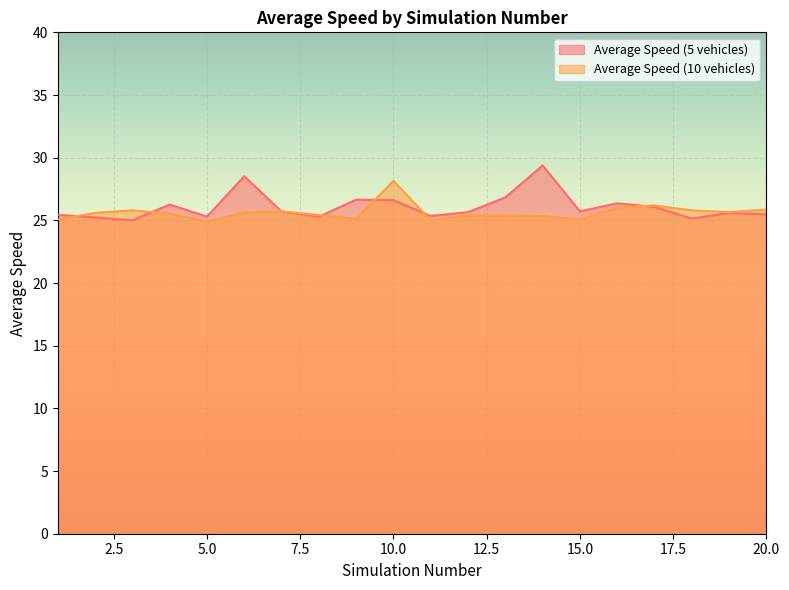

At which label is Average Speed (10 vehicles) closest to 26?

16